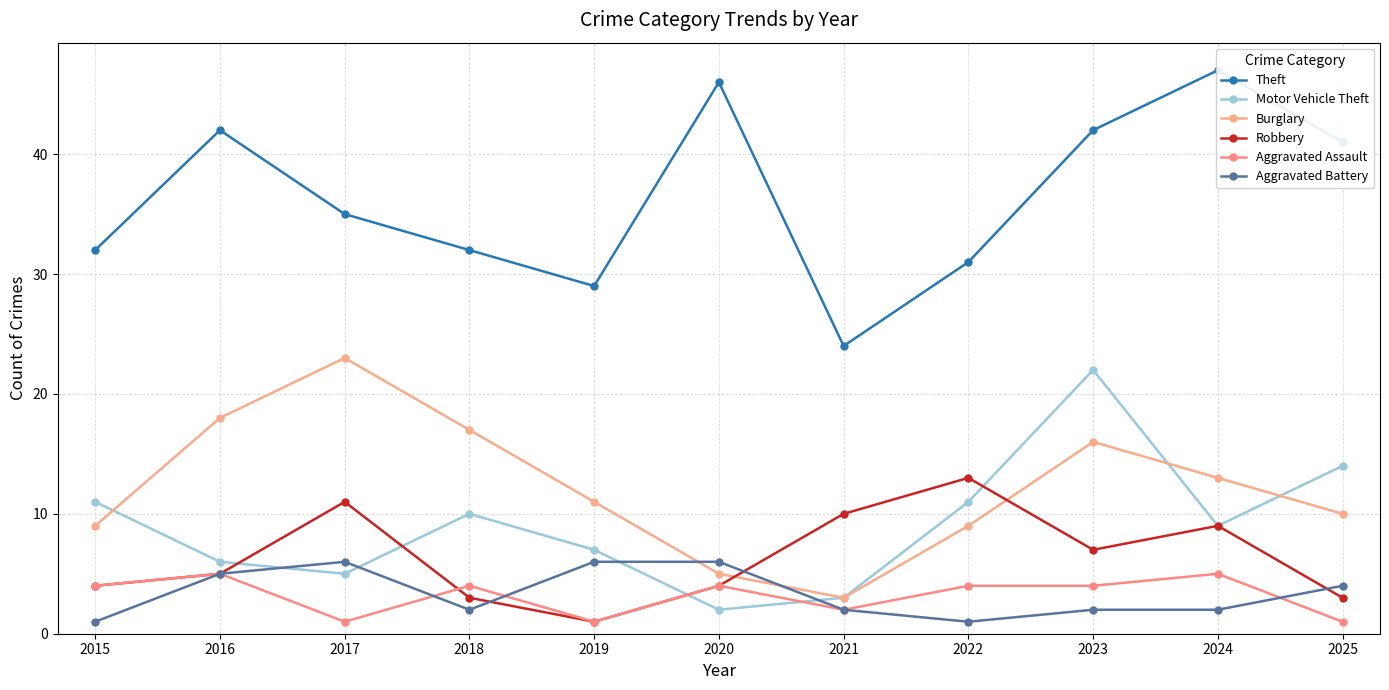

What is the value of the Aggravated Assault point at the 2nd from the left?

5